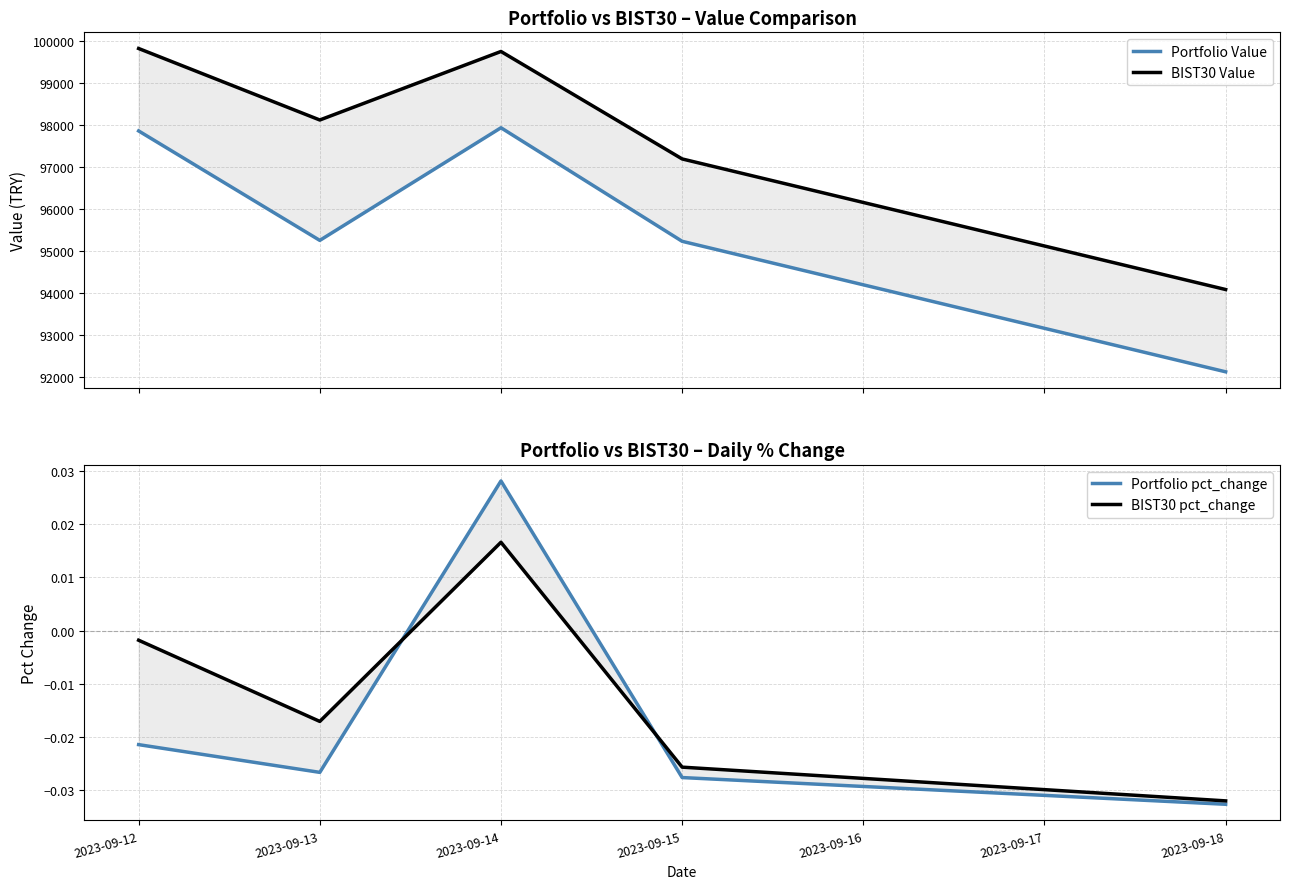

List the series in order of their peak value, highest first.

BIST30 Value, Portfolio Value, Portfolio pct_change, BIST30 pct_change